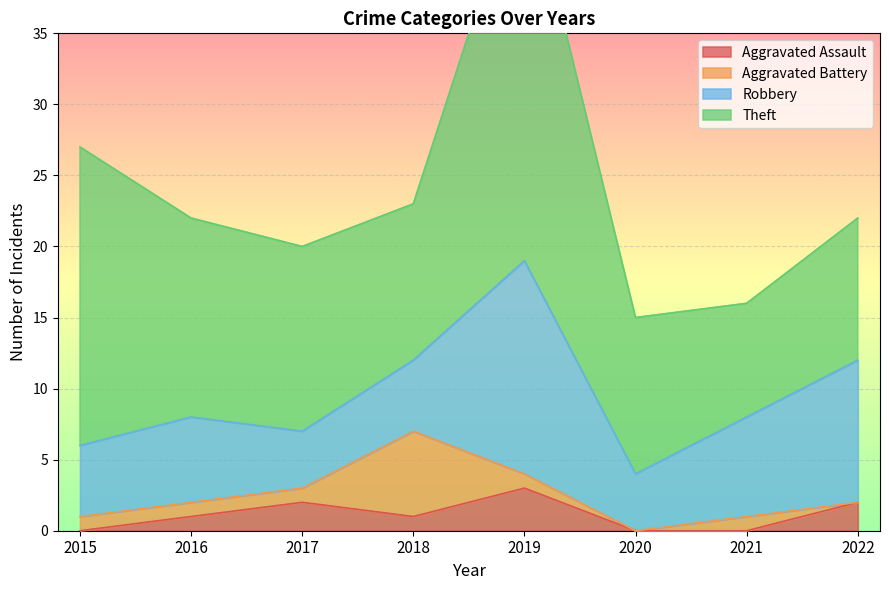

Which has a higher value, 2022 or 2019?

2019